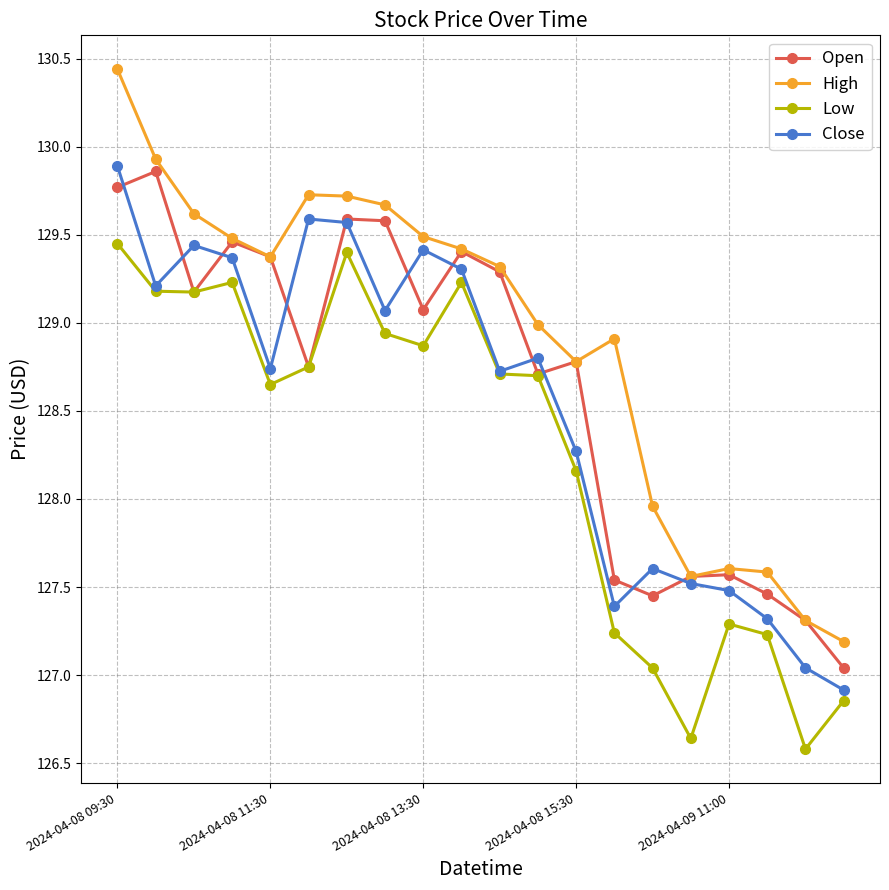

Rank the series by their average value, from lowest to highest.

Low, Close, Open, High